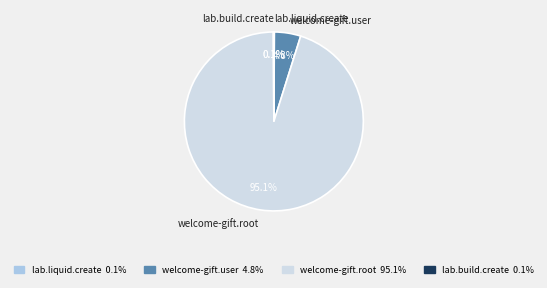

To the nearest percent, what portion does welcome-gift.user represent?

5%